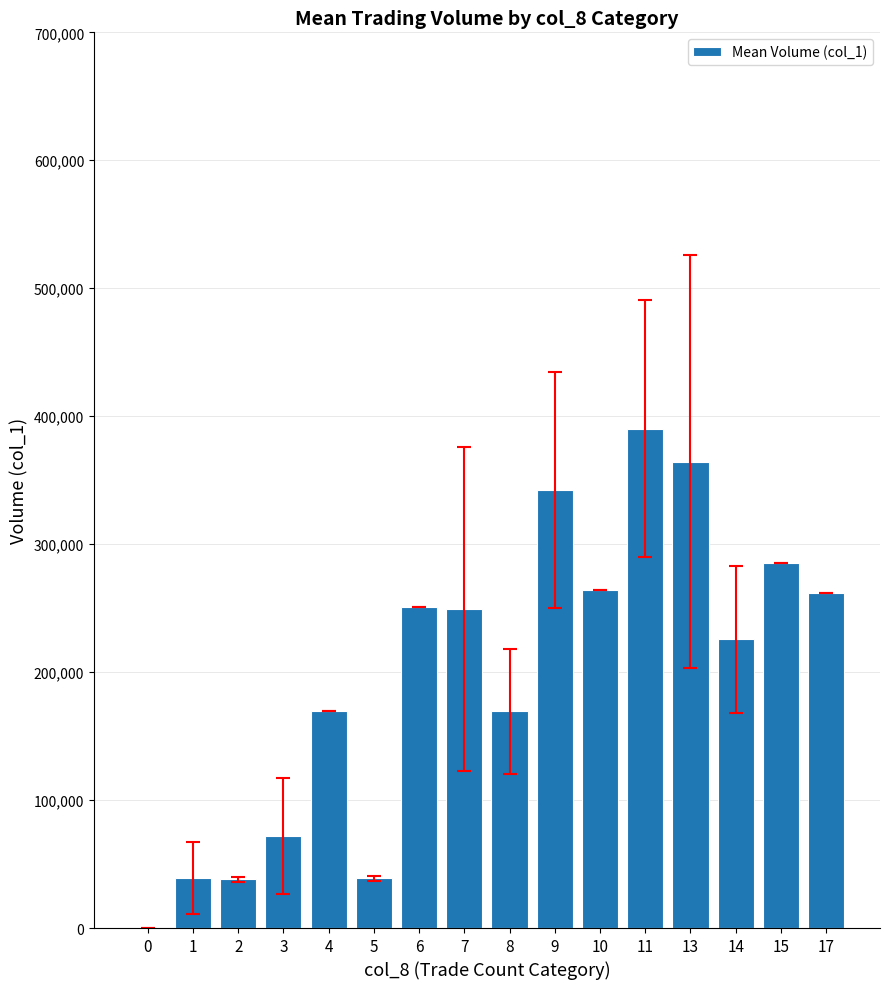

What is the sum of all values?

3161250.0